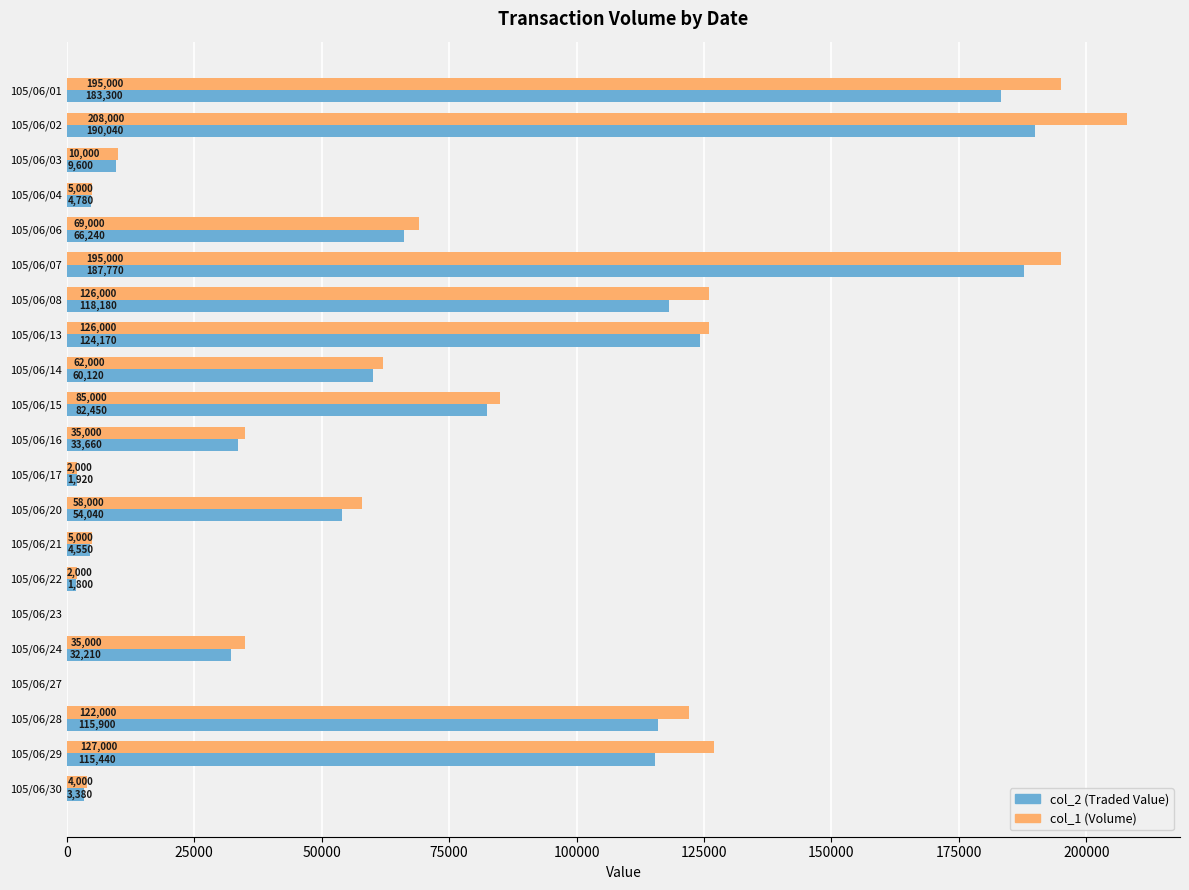

What are all the series names shown in the legend?

col_2 (Traded Value), col_1 (Volume)